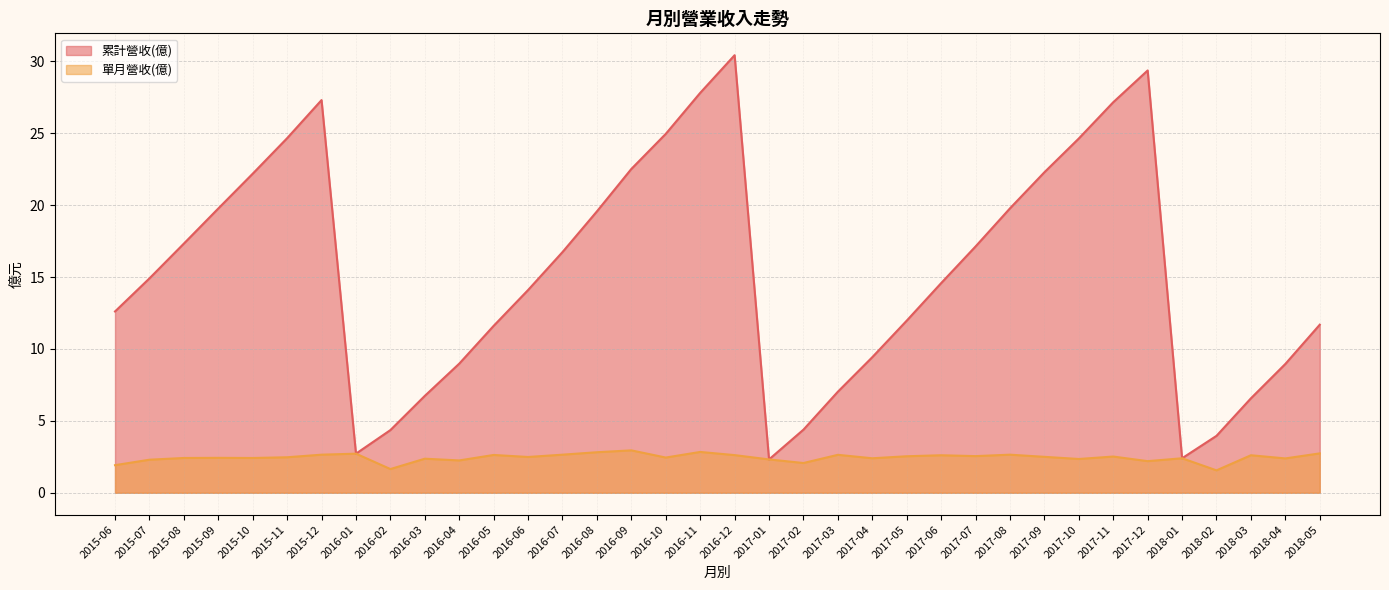

True or false: 單月營收(億) and 累計營收(億) cross at least once.

False